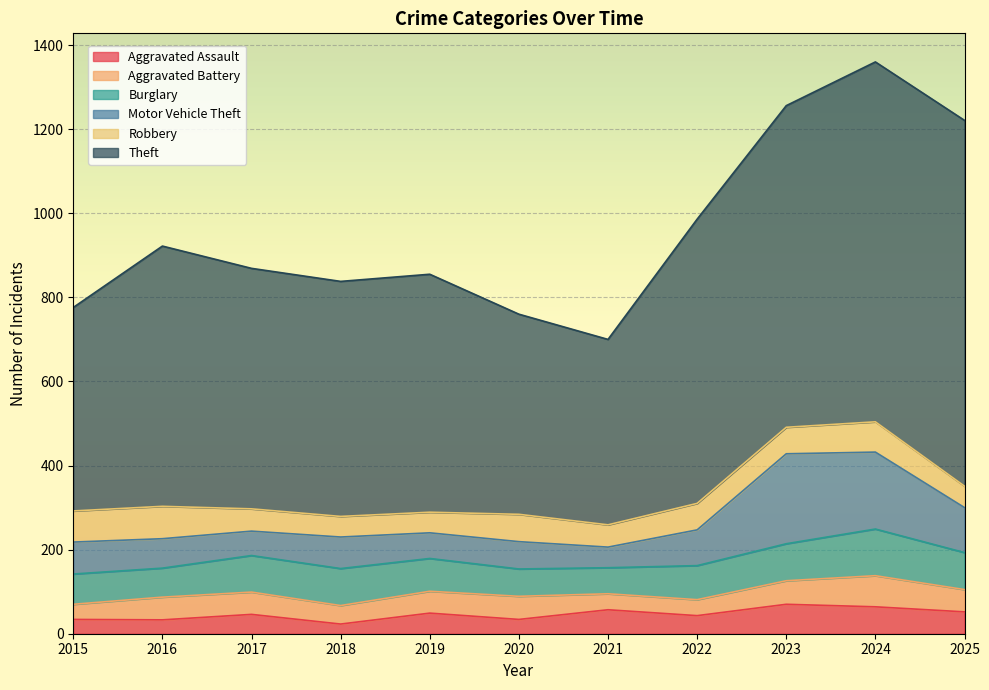

What is the highest value of the Burglary series?

111